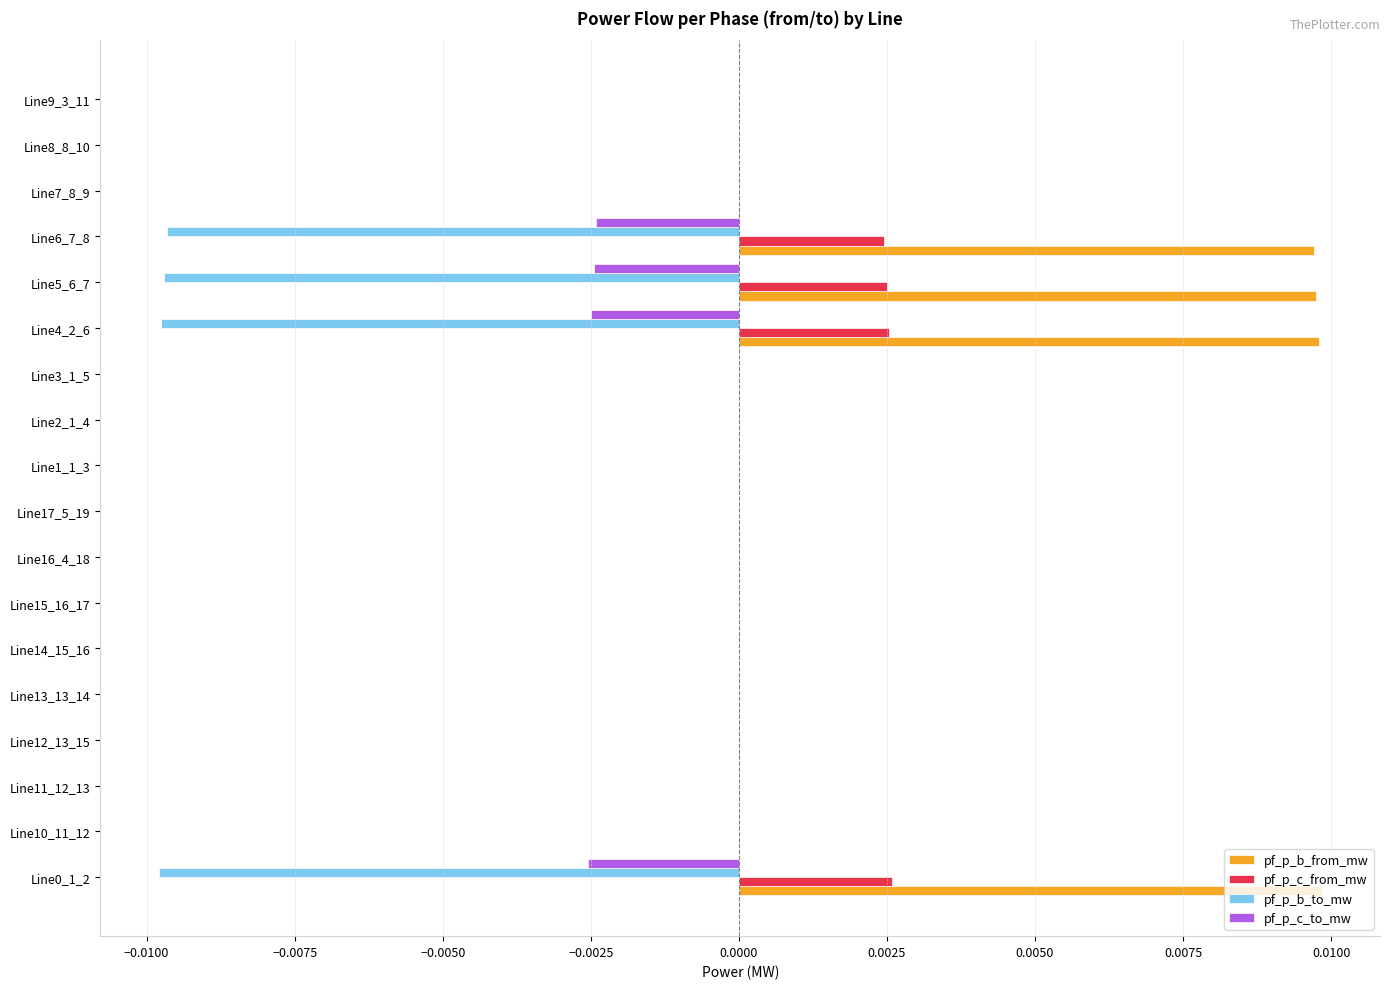

The pf_p_b_to_mw series shows 0.0 at Line14_15_16. True or false?

True